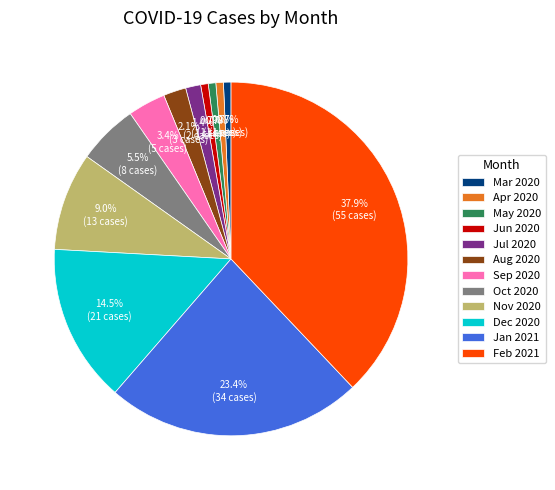

What portion of the pie excludes Nov 2020?

91.0%